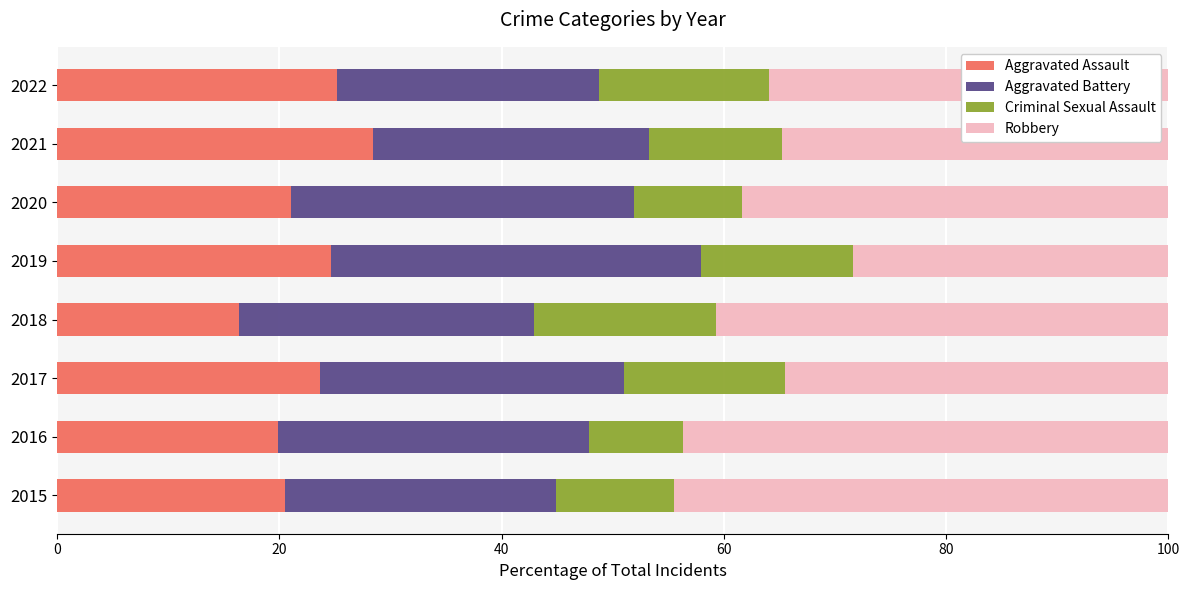

What is the sum of all Aggravated Assault values?

179.8